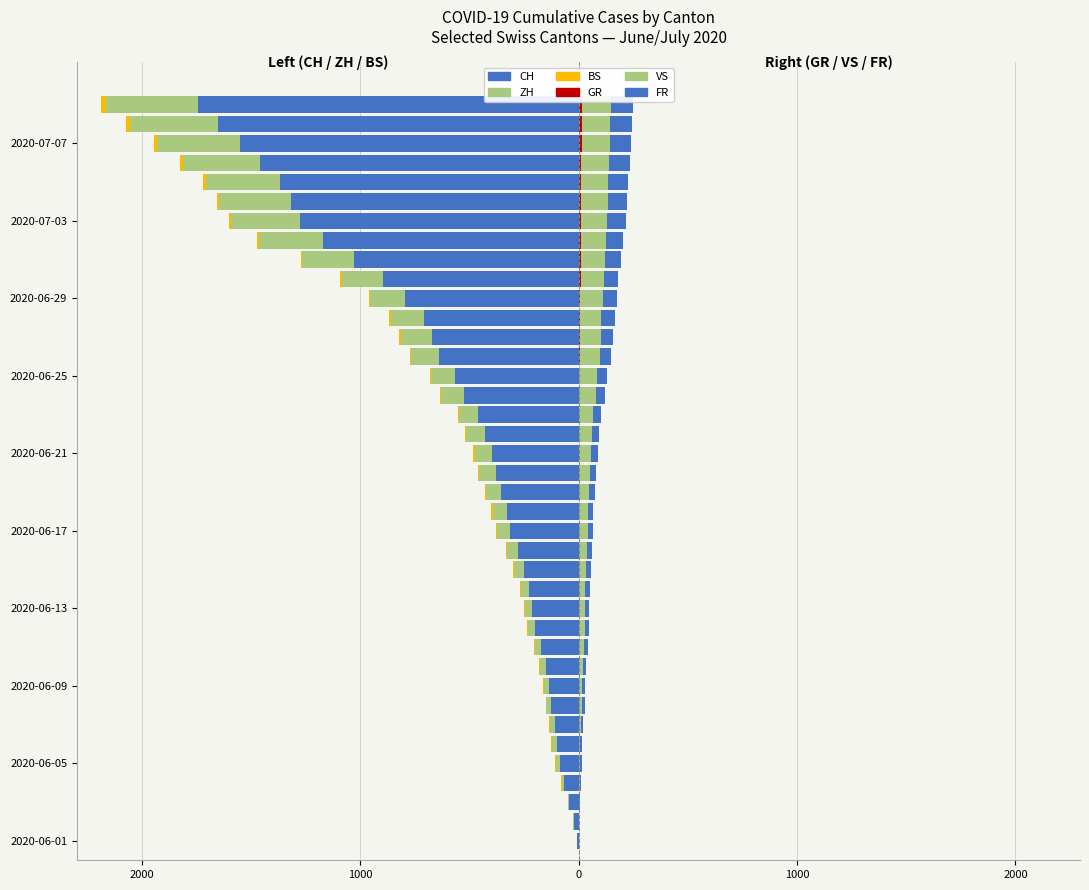

Rank the series at 0 from highest to lowest value.

FR, VS, GR, BS, ZH, CH